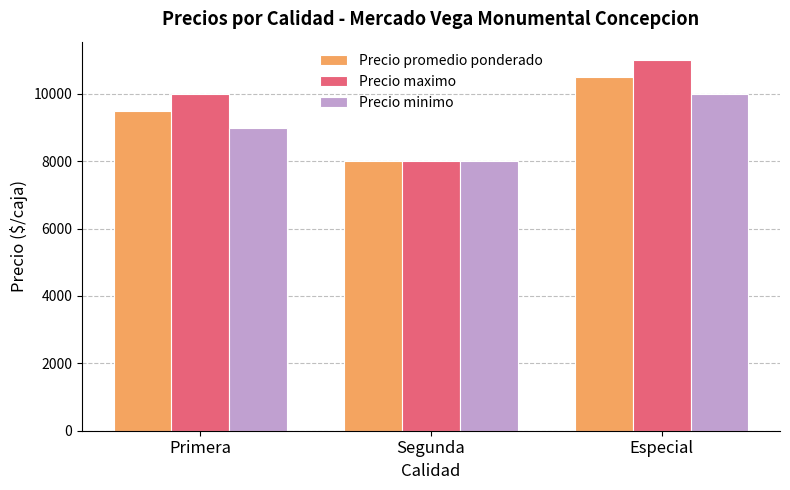

Reading right to left, transcribe all the data shown in this chart.

Precio promedio ponderado: 10500	8000	9500
Precio maximo: 11000	8000	10000
Precio minimo: 10000	8000	9000